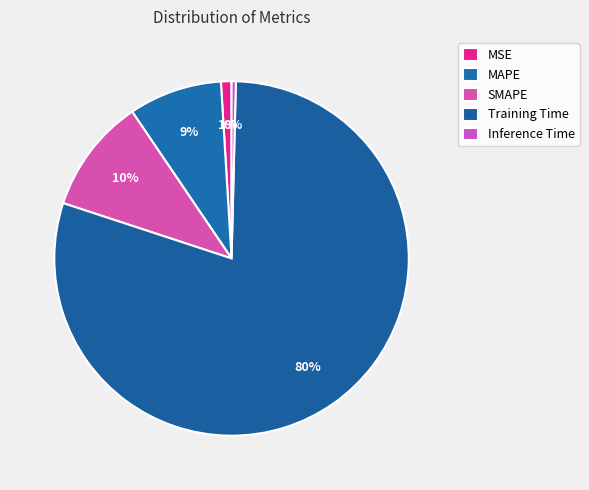

What is the smallest slice in the pie chart?

Inference Time